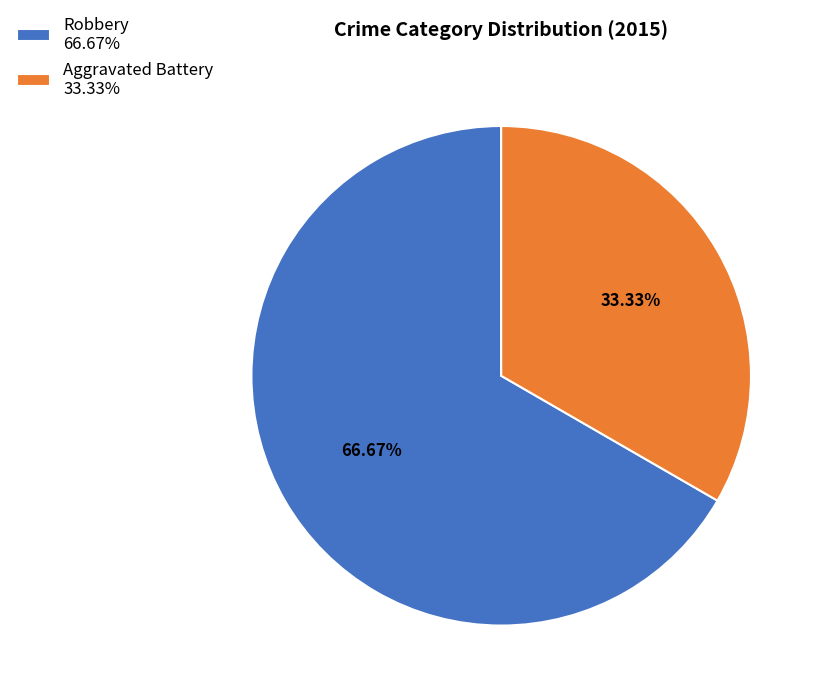

To the nearest percent, what portion does Robbery represent?

67%